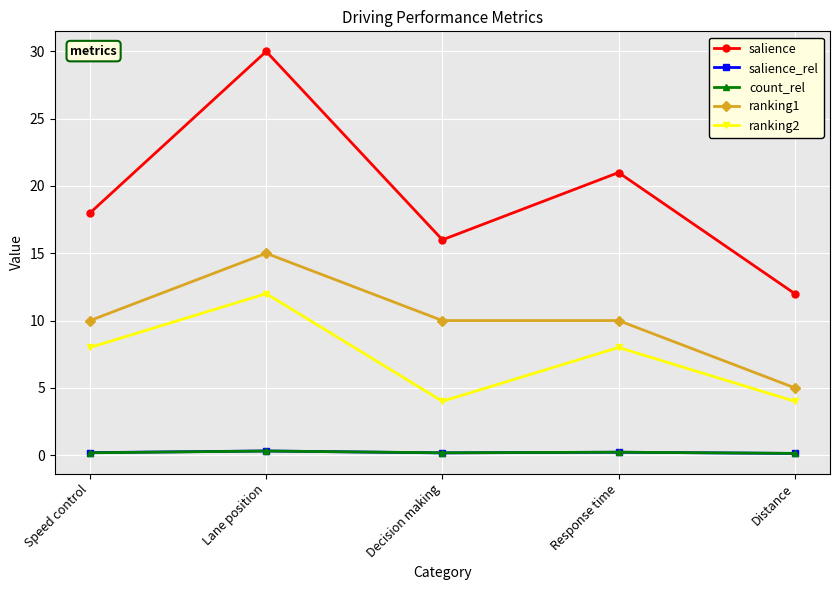

Is the value of salience at Speed control greater than the value of ranking1 at Decision making?

Yes